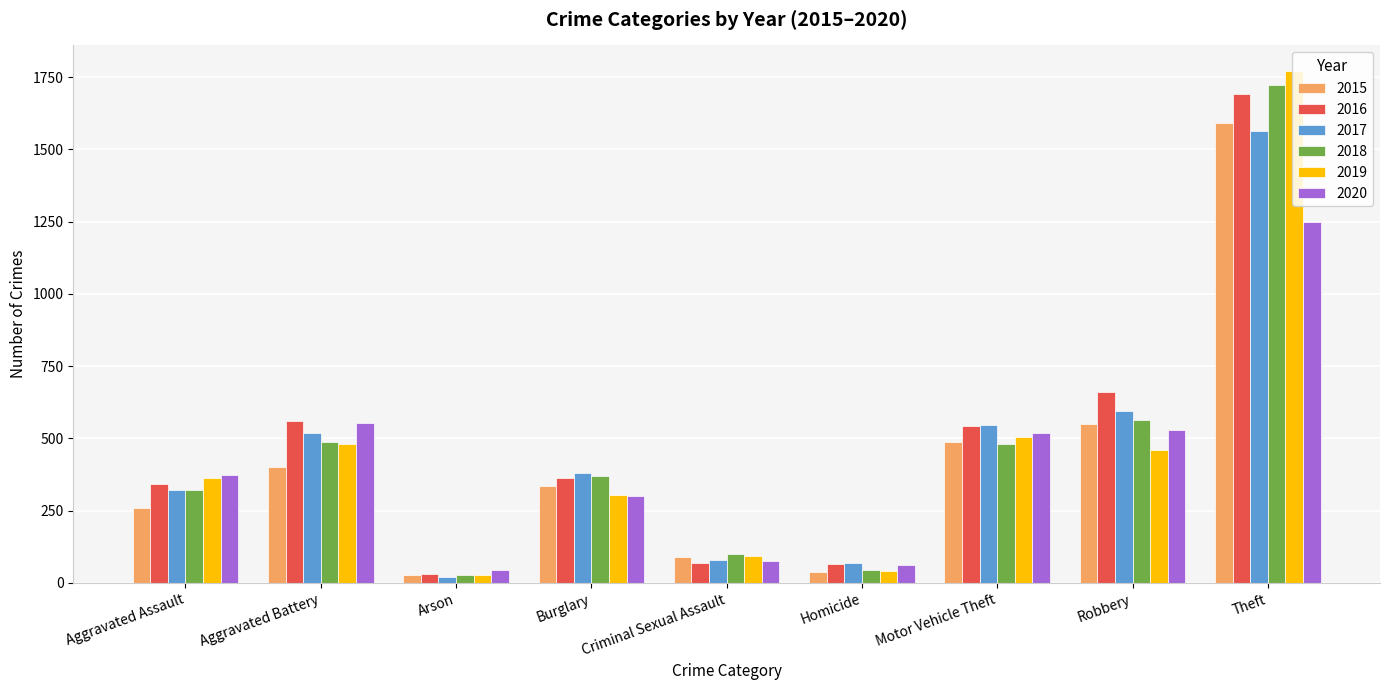

What is the average value of the 2015 series?

420